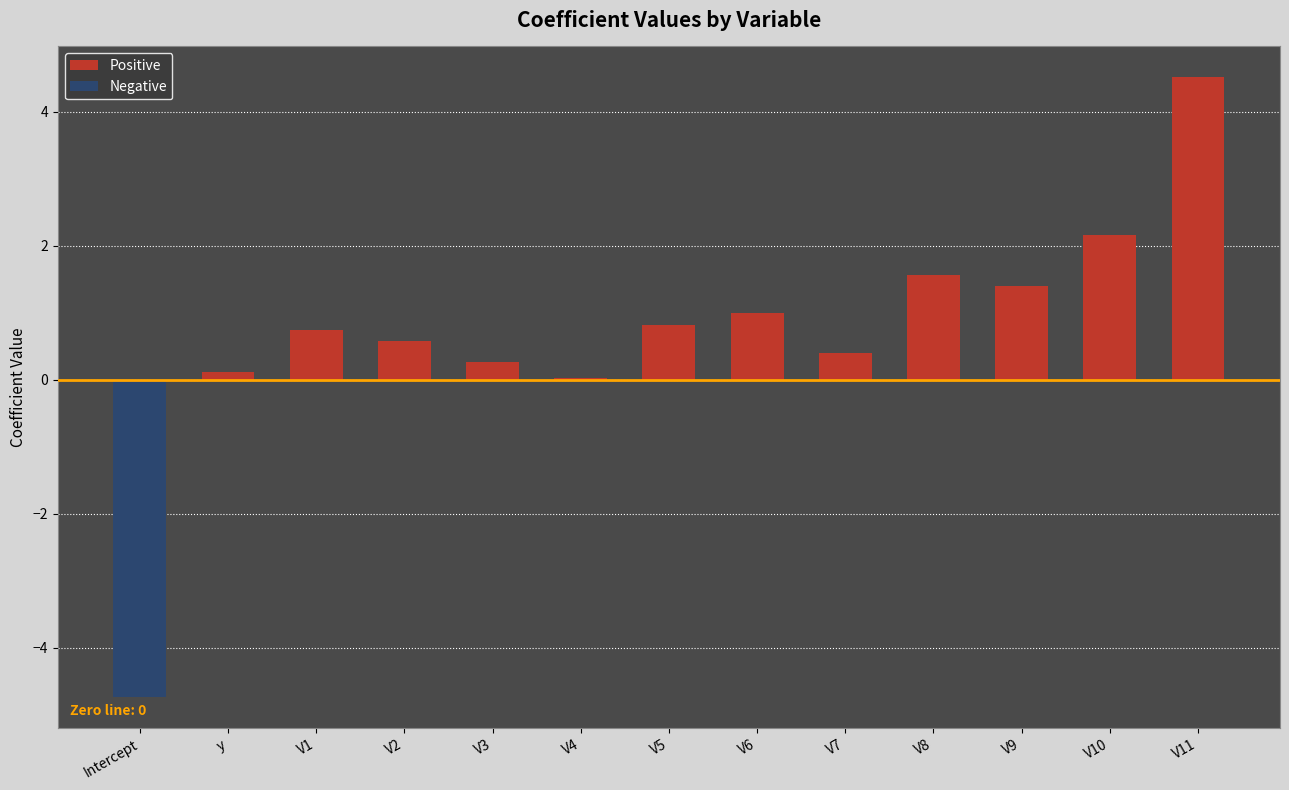

The value of Positive at V2 is 0.6. True or false?

True